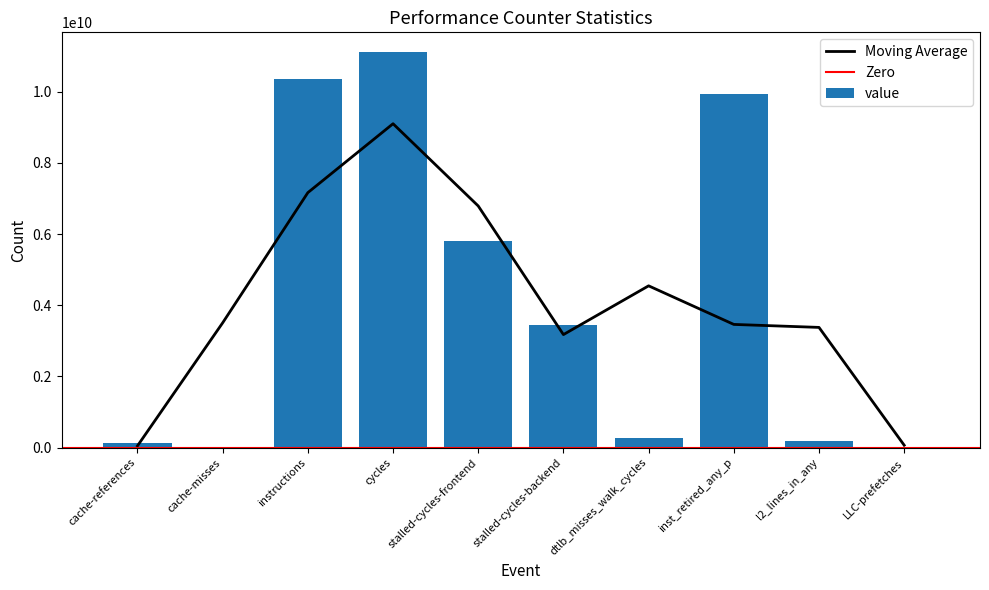

Reading left to right, list all the values displayed in this chart.

cache-references=139339685	cache-misses=12428179	instructions=10366180841	cycles=11108932204	stalled-cycles-frontend=5817712490	stalled-cycles-backend=3436519859	dtlb_misses_walk_cycles=272668680	inst_retired_any_p=9925925776	l2_lines_in_any=185651584	LLC-prefetches=20678347